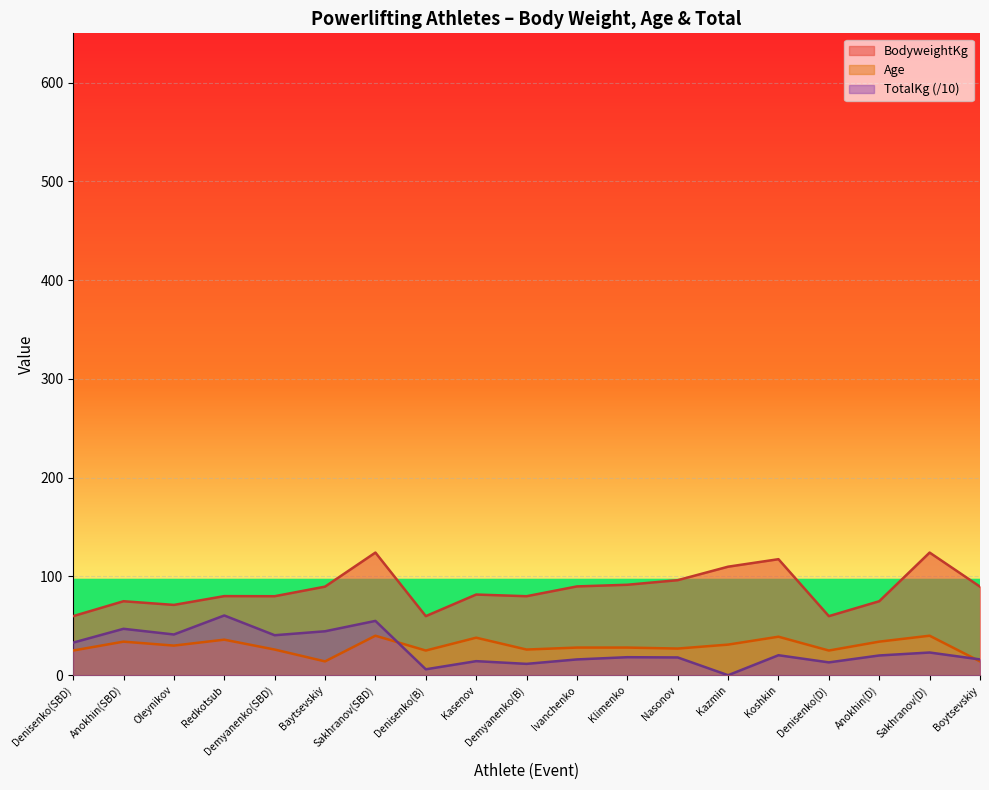

True or false: TotalKg has more than 2 interior local peaks.

True